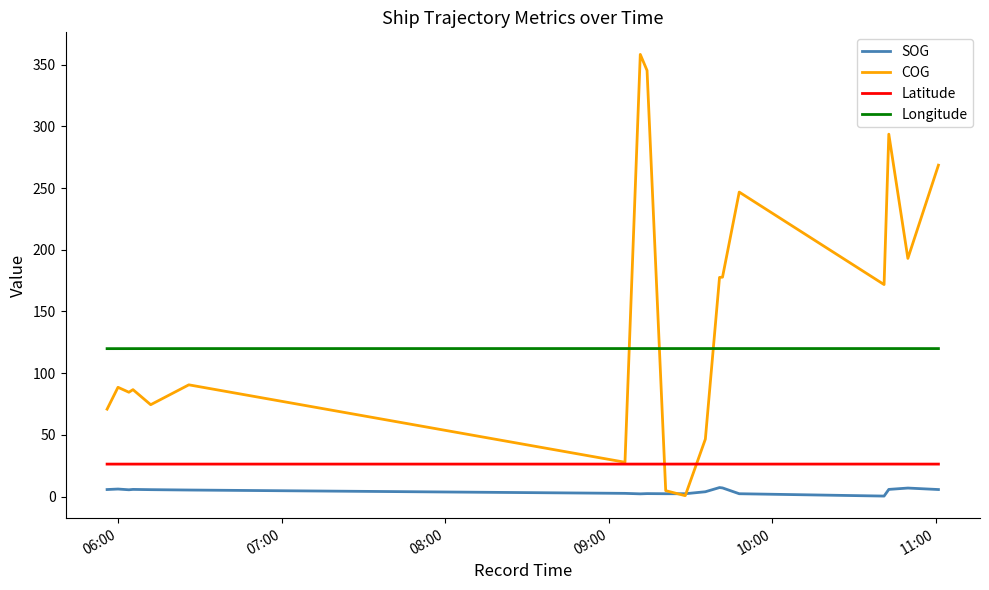

True or false: Longitude and COG cross at least once.

True